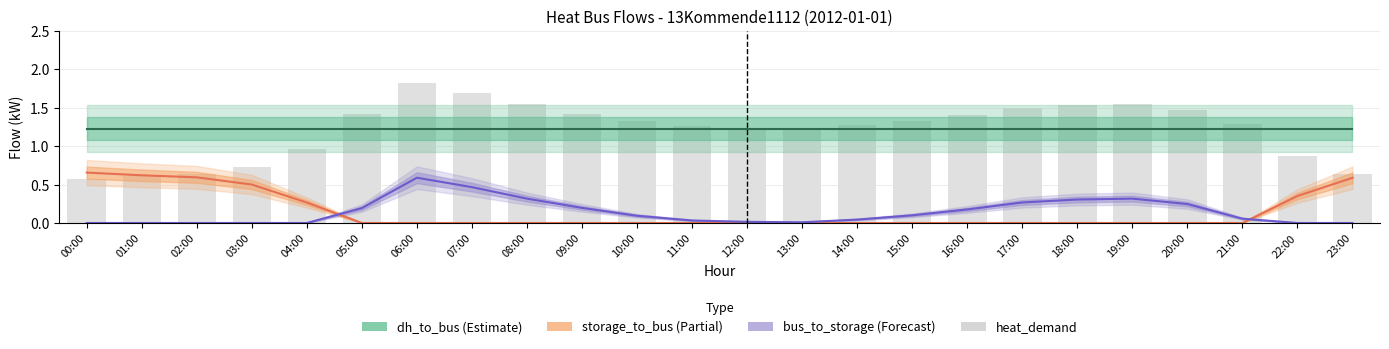

Between 17:00 and 08:00, which is larger?

08:00